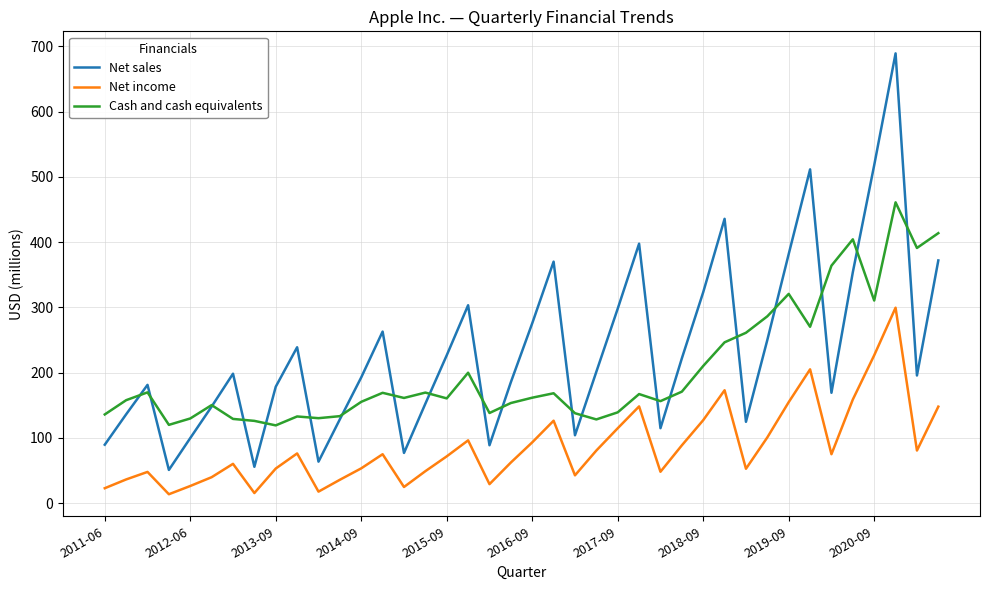

True or false: Net income and Cash and cash equivalents cross at least once.

False